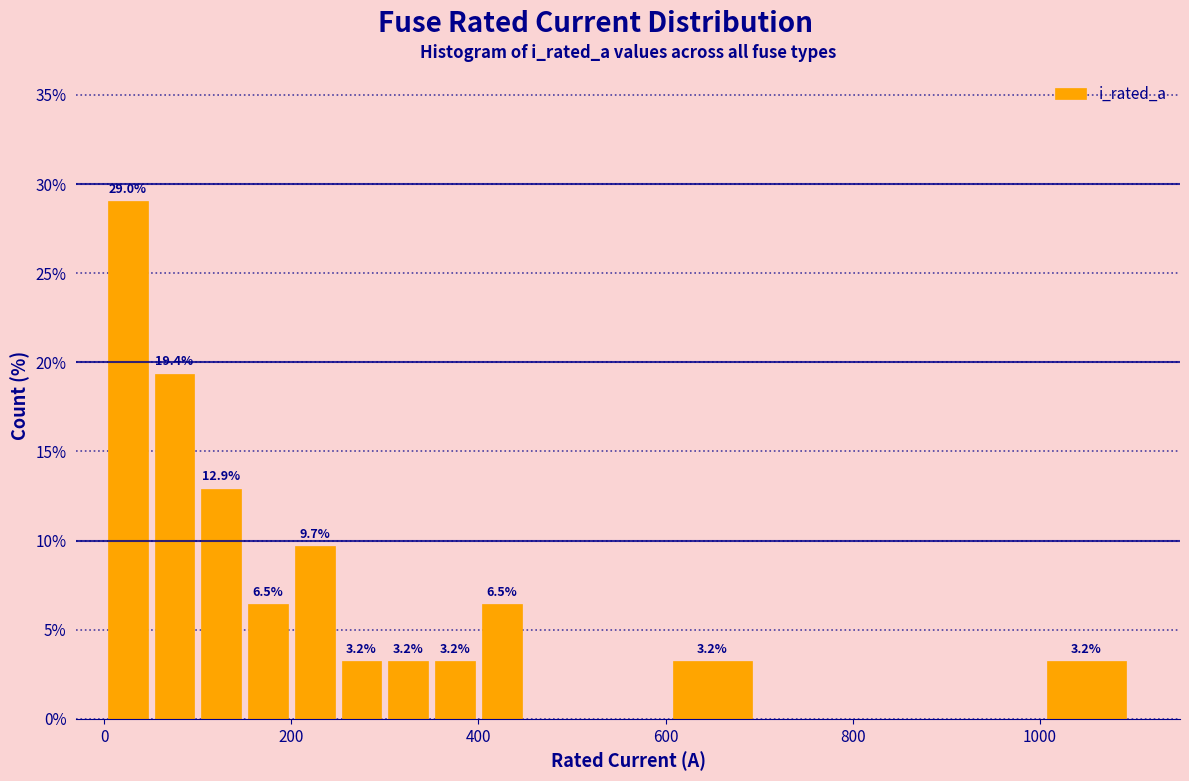

Read against the x-axis, roughly where is the centre of the tallest bar?

20